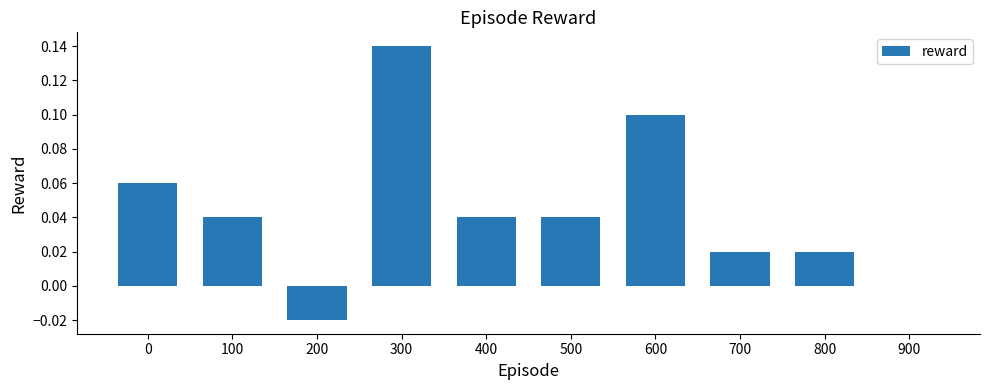

How many categories are shown in the chart?

10